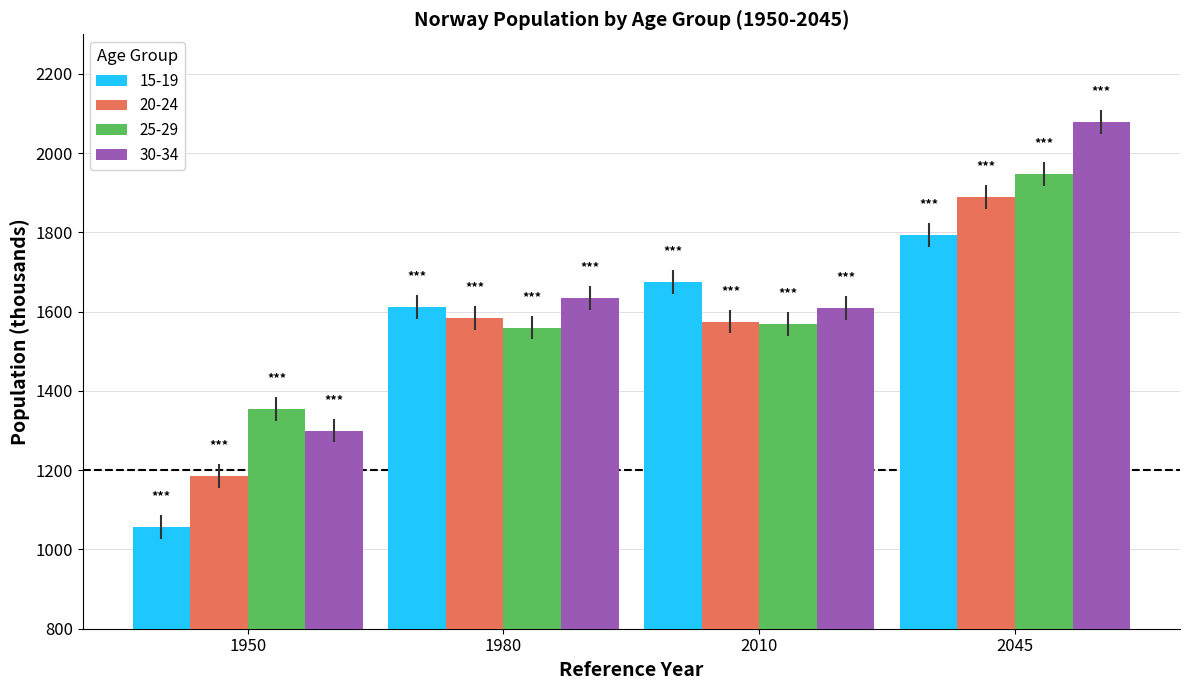

Reading left to right, list all the values displayed in this chart.

15-19: 1056	1611	1675	1794
20-24: 1185	1584	1575	1889
25-29: 1355	1560	1569	1947
30-34: 1300	1634	1610	2078